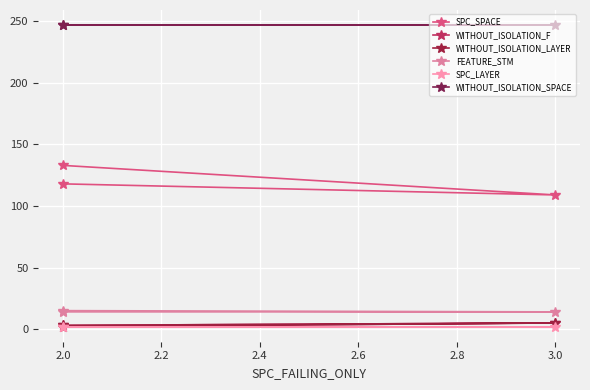

At which label does WITHOUT_ISOLATION_LAYER first exceed 3?

3.0